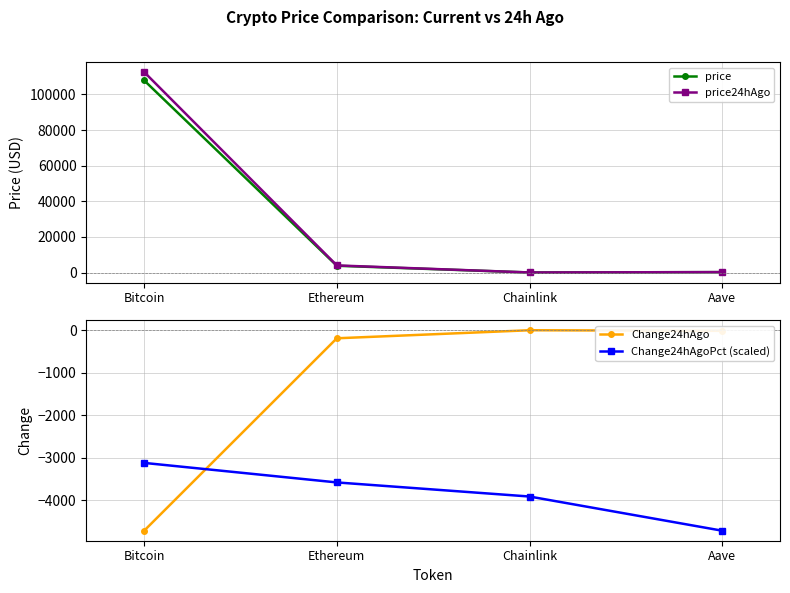

Reading left to right, list all the values displayed in this chart.

price: 107915.0	3789.9	17.2	215.6
price24hAgo: 112626.0	3979.7	18.1	229.8
Change24hAgo: -4711.0	-189.8	-0.9	-14.2
Change24hAgoPct (scaled): -3118.0	-3576.7	-3907.9	-4711.0